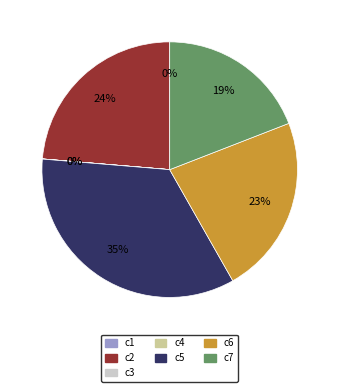

Does any single category account for the majority?

No